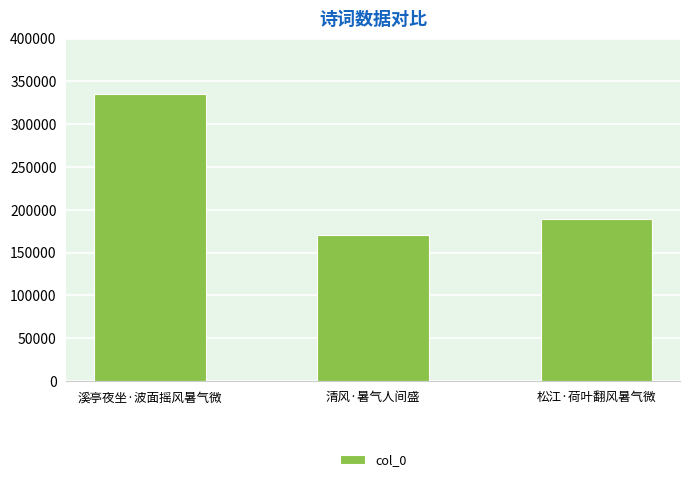

How many values are below 189350?

1